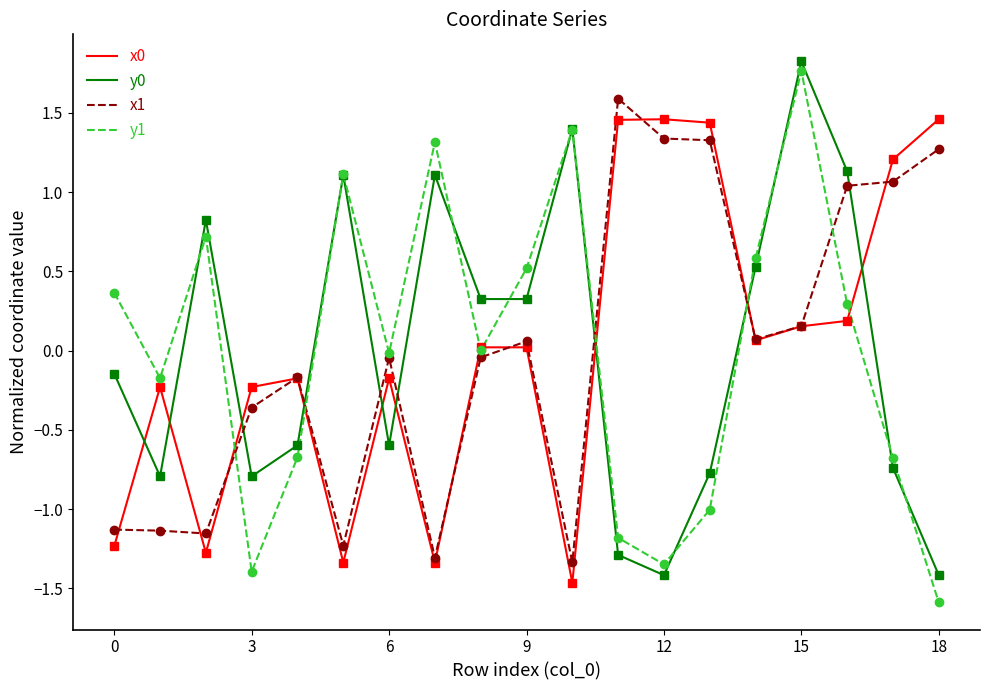

What is the minimum value shown in the chart?

-1.6